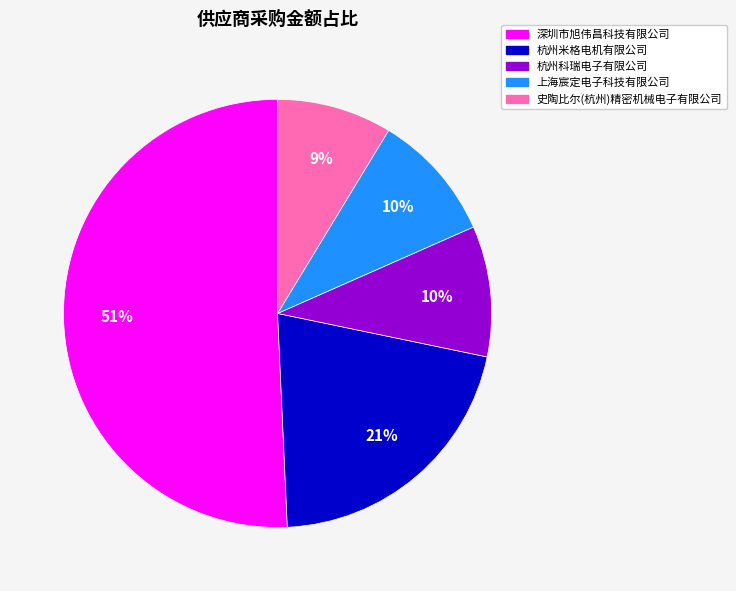

What percentage is the 史陶比尔(杭州)精密机械电子有限公司 slice, to the nearest percent?

9%